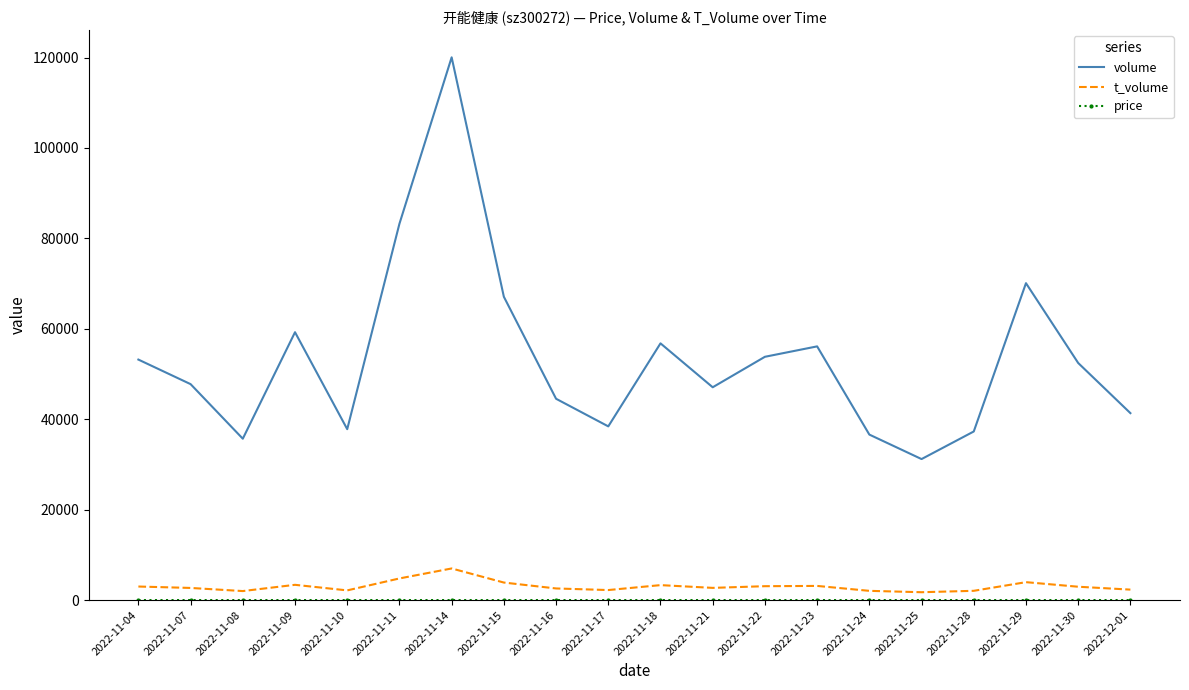

At which category is the sum across all series the highest?

2022-11-14